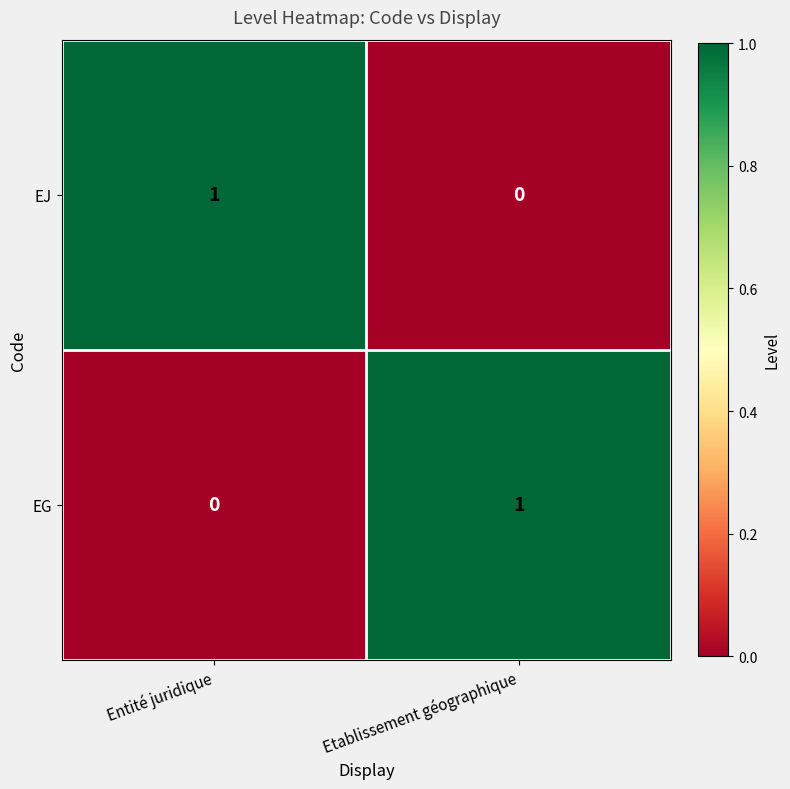

At Entité juridique, list the series in order from smallest to largest.

EG, EJ